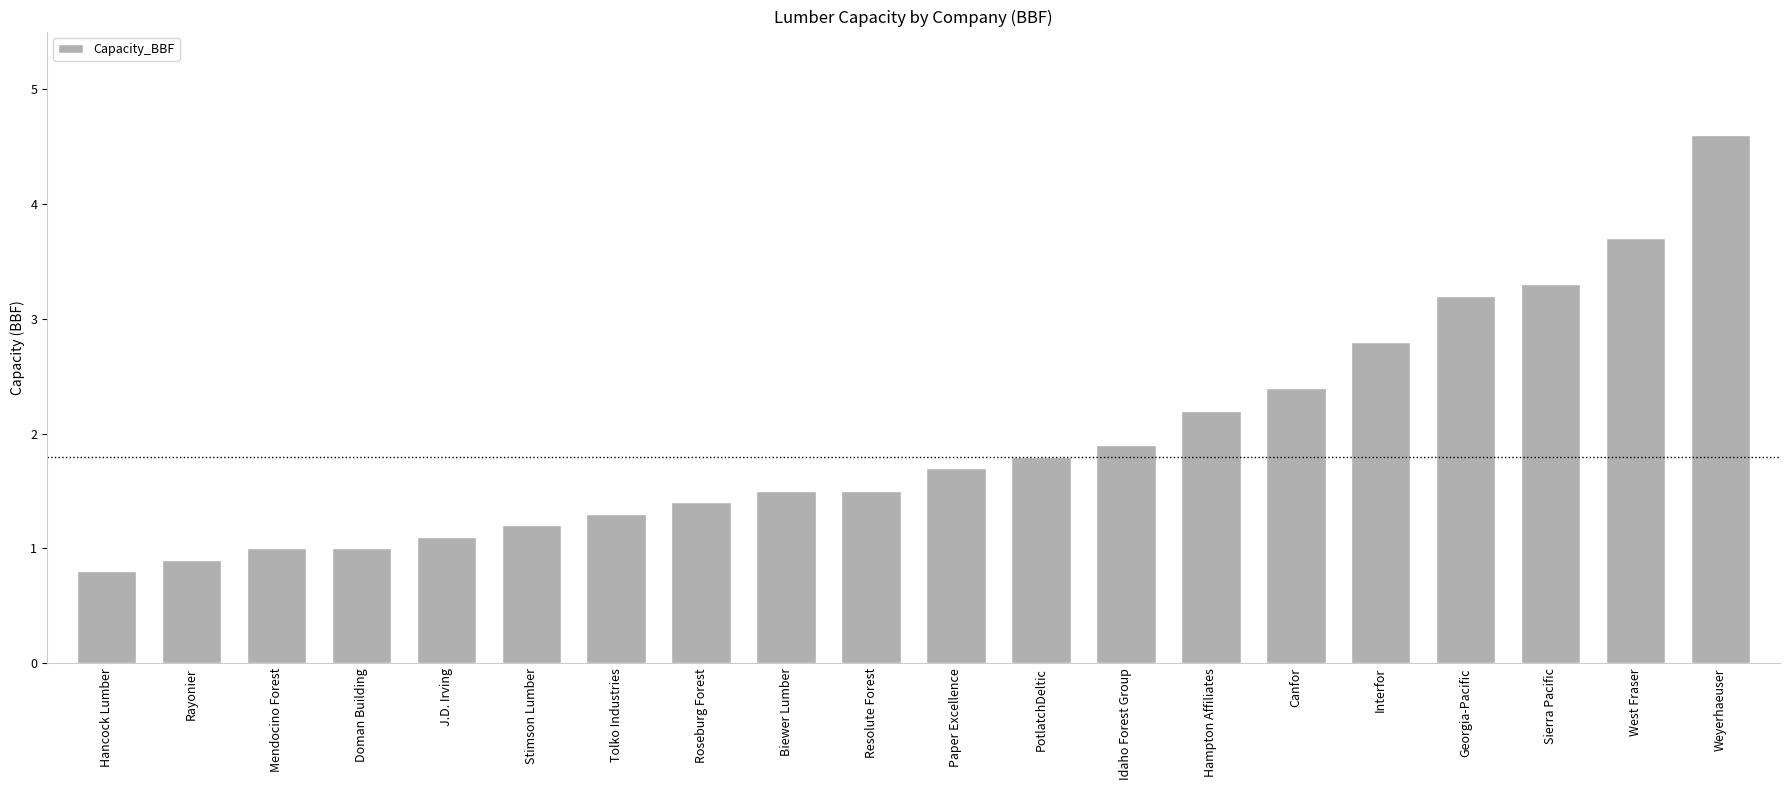

Reading left to right, list all the values displayed in this chart.

0.8	0.9	1.0	1.0	1.1	1.2	1.3	1.4	1.5	1.5	1.7	1.8	1.9	2.2	2.4	2.8	3.2	3.3	3.7	4.6